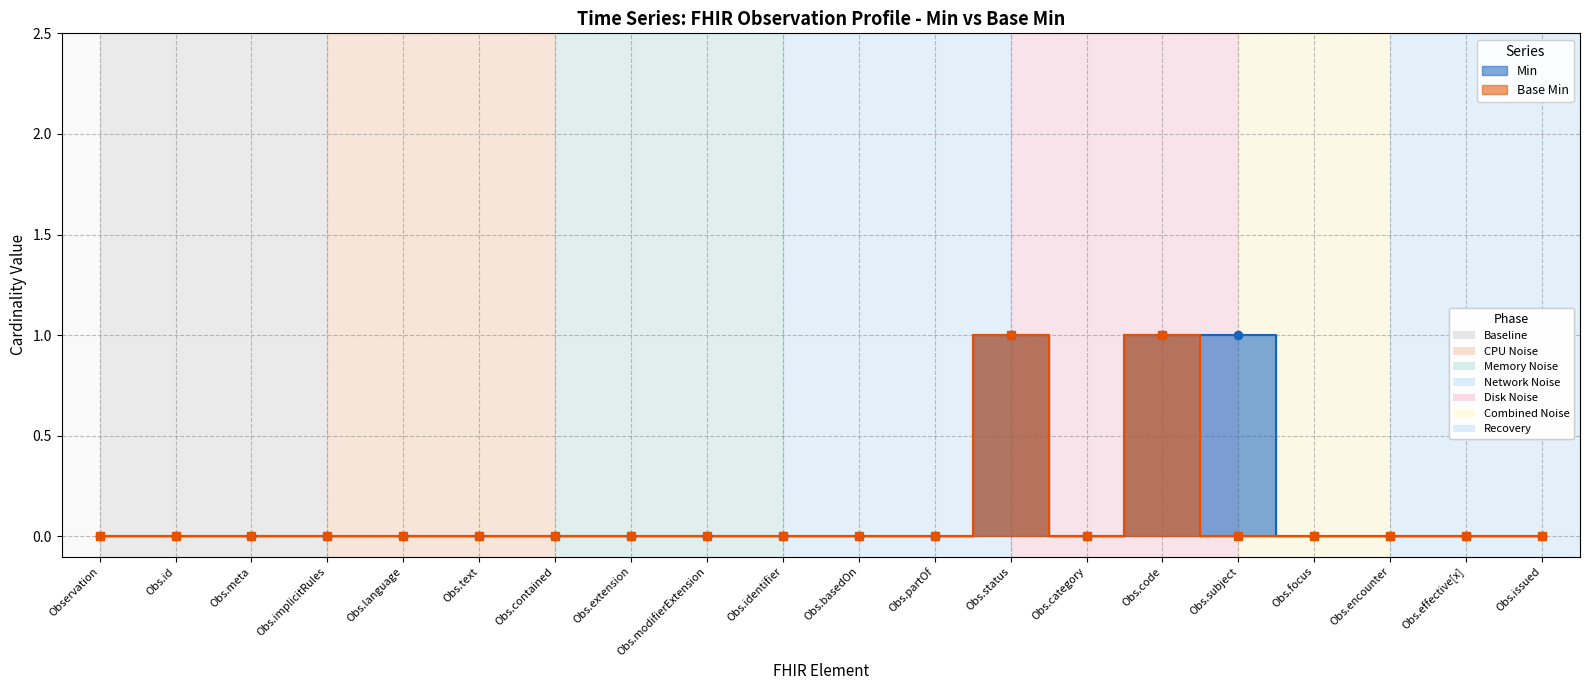

The Min series shows 2 at Obs.status. True or false?

False